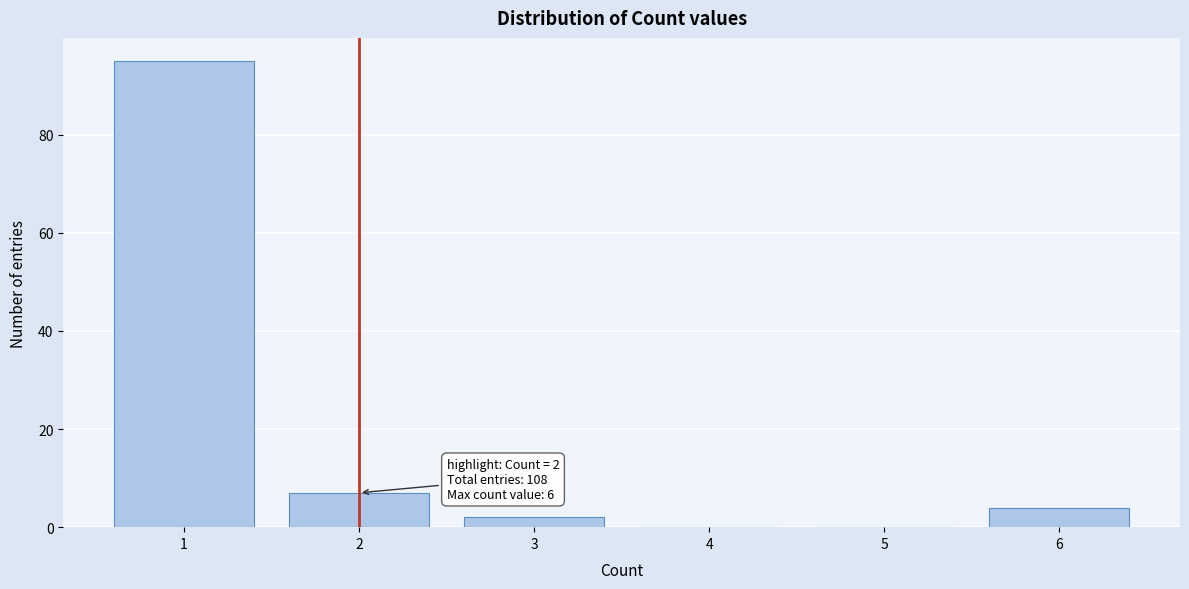

Which range on the x-axis has the tallest bar?

0.5 to 1.5